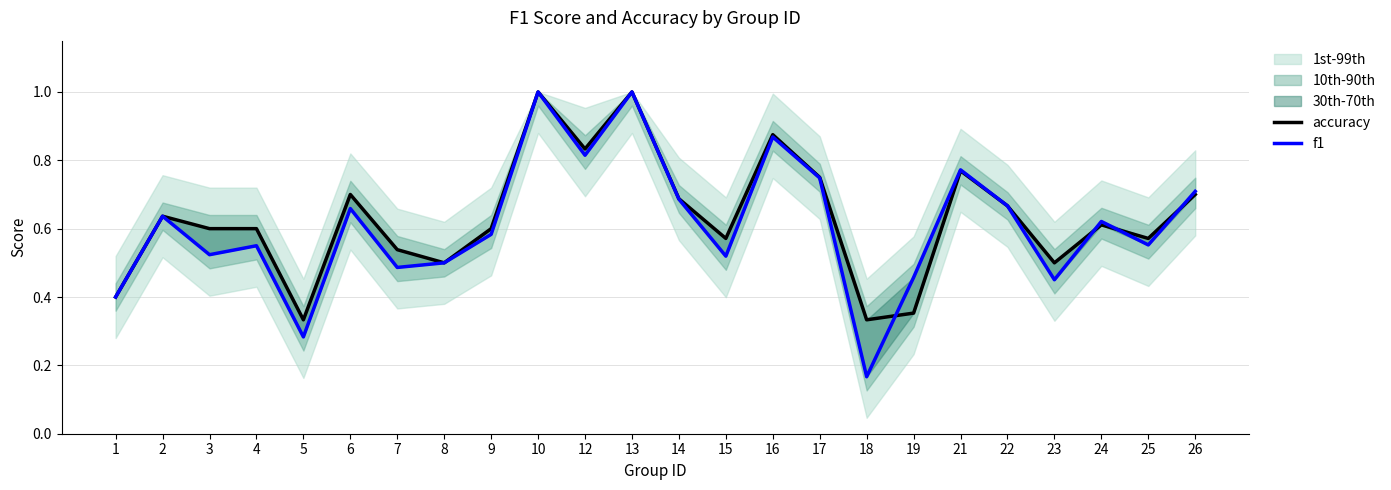

In f1, how many points are lower than both neighbors (excluding endpoints)?

8